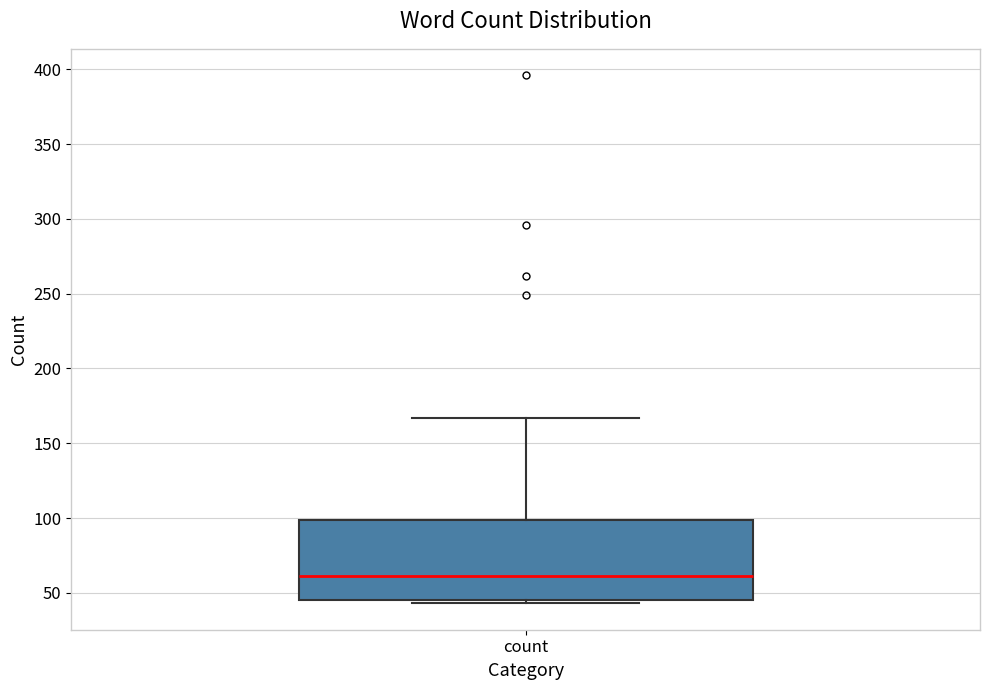

Read this box plot against the y-axis: the position of the median line, the range covered by the box, and the ends of both whiskers. The values are not printed on the chart, so give them approximately, as read against the axis.

median 60, box 45 to 100, whiskers 45 (just below the box's lower edge) to 165